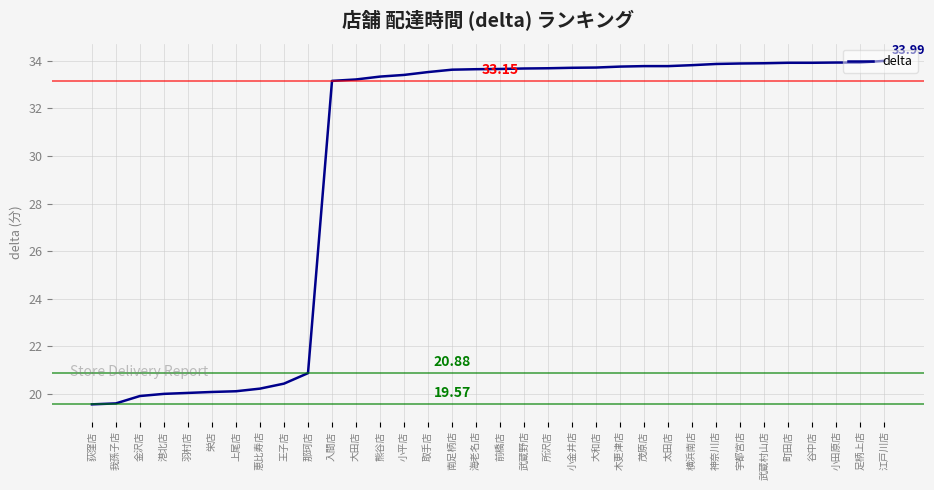

Count the number of values greater than 33.

24